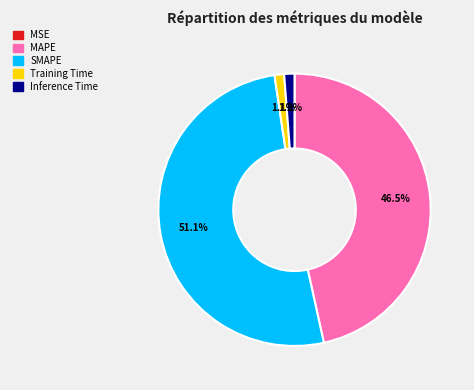

Which category has the biggest portion of the pie?

SMAPE